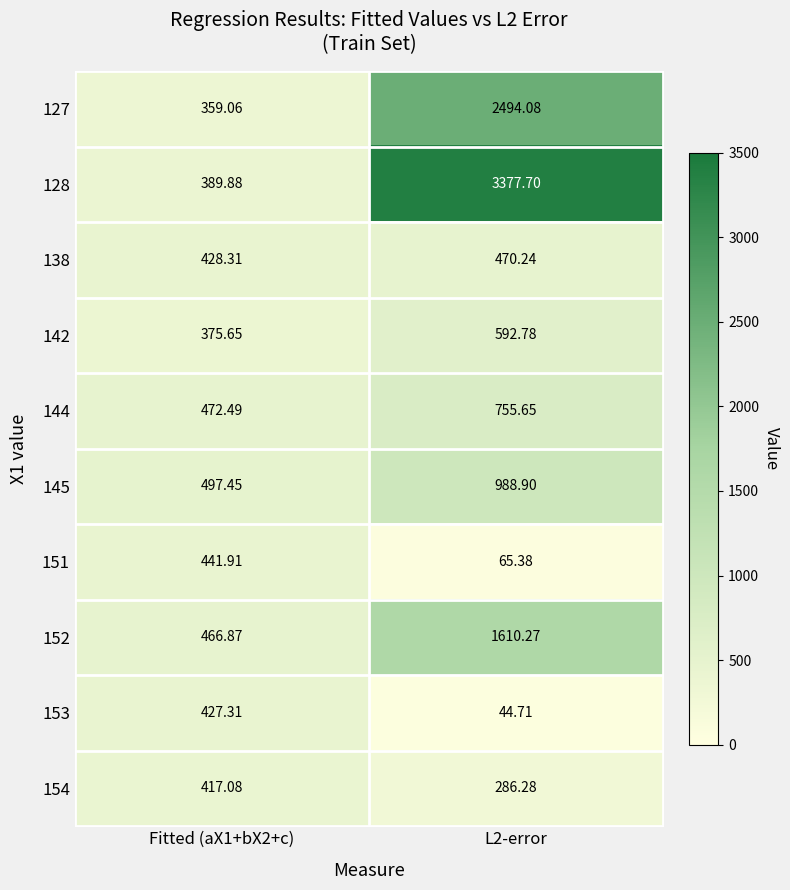

Reading left to right, what are all the values shown in this chart?

127: Fitted (aX1+bX2+c)=359.1	L2-error=2494.1
128: Fitted (aX1+bX2+c)=389.9	L2-error=3377.7
138: Fitted (aX1+bX2+c)=428.3	L2-error=470.2
142: Fitted (aX1+bX2+c)=375.6	L2-error=592.8
144: Fitted (aX1+bX2+c)=472.5	L2-error=755.6
145: Fitted (aX1+bX2+c)=497.4	L2-error=988.9
151: Fitted (aX1+bX2+c)=441.9	L2-error=65.4
152: Fitted (aX1+bX2+c)=466.9	L2-error=1610.3
153: Fitted (aX1+bX2+c)=427.3	L2-error=44.7
154: Fitted (aX1+bX2+c)=417.1	L2-error=286.3